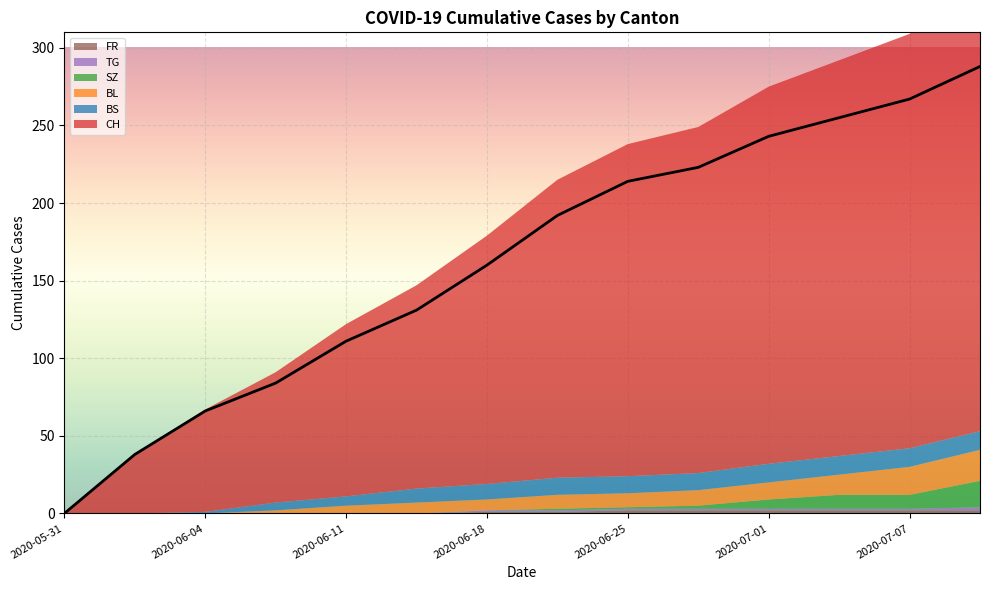

What are all the series names shown in the legend?

CH, BL, BS, SZ, TG, FR